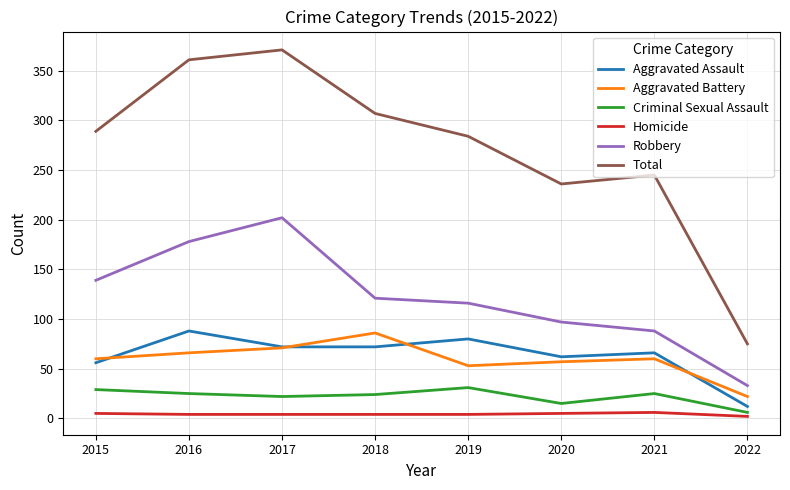

What is the sum of the Total values at 2020 and 2018?

543